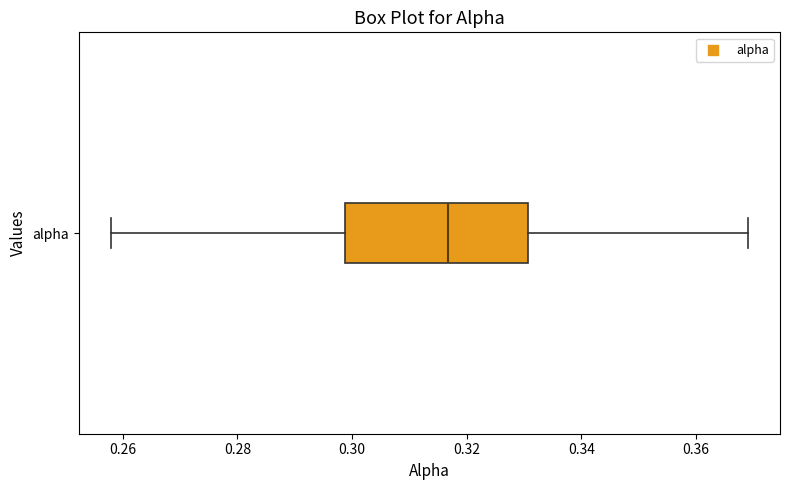

Where does the right whisker of the box for alpha end on the x-axis? The values are not printed on the chart, so give them approximately, as read against the axis.

0.370